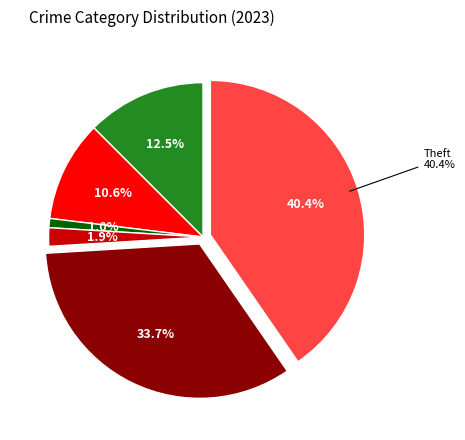

To the nearest percent, what portion does Criminal Sexual Assault represent?

2%